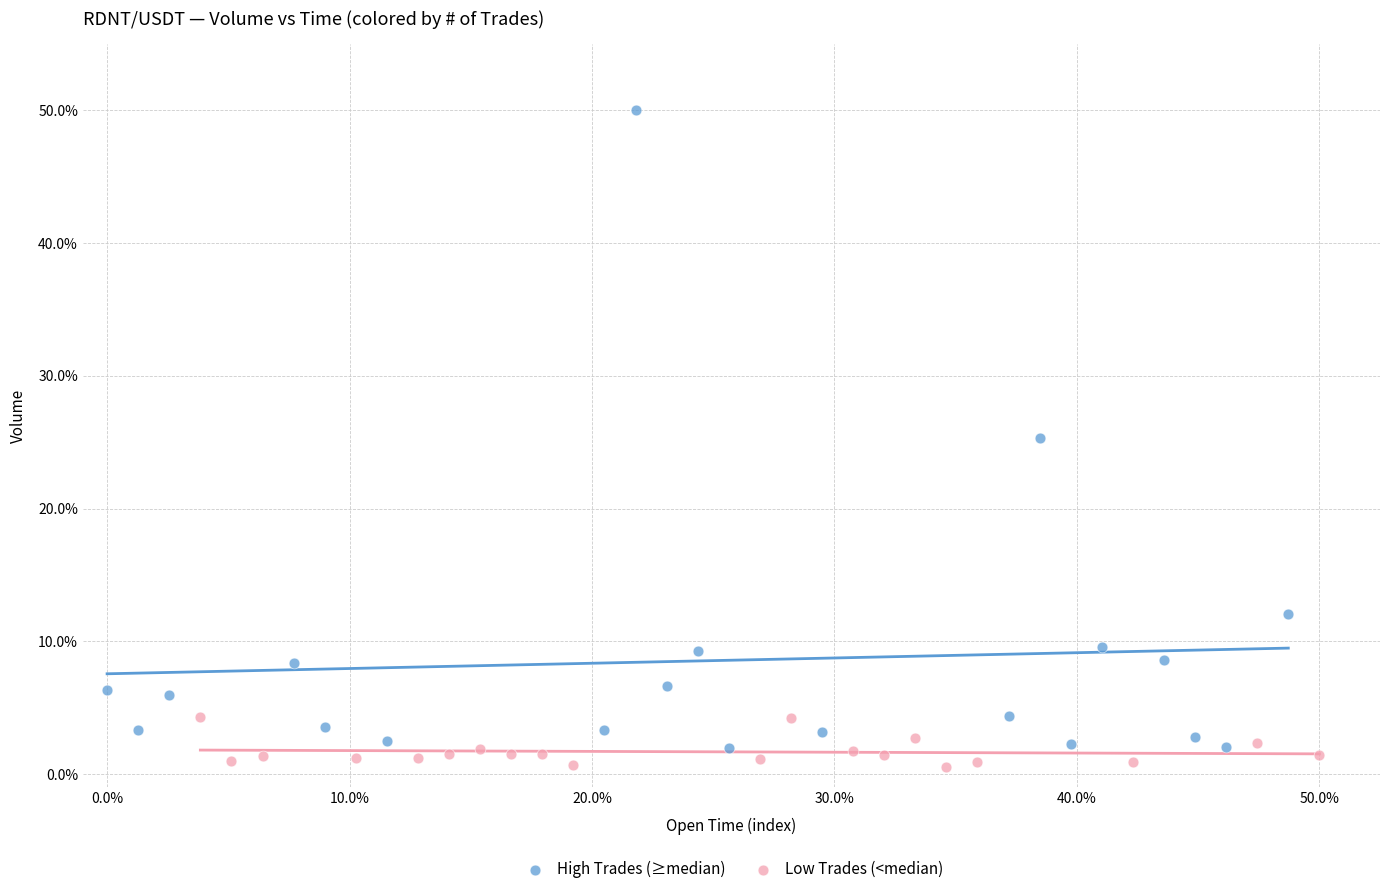

Which series contains the highest Y value?

High Trades (≥median)